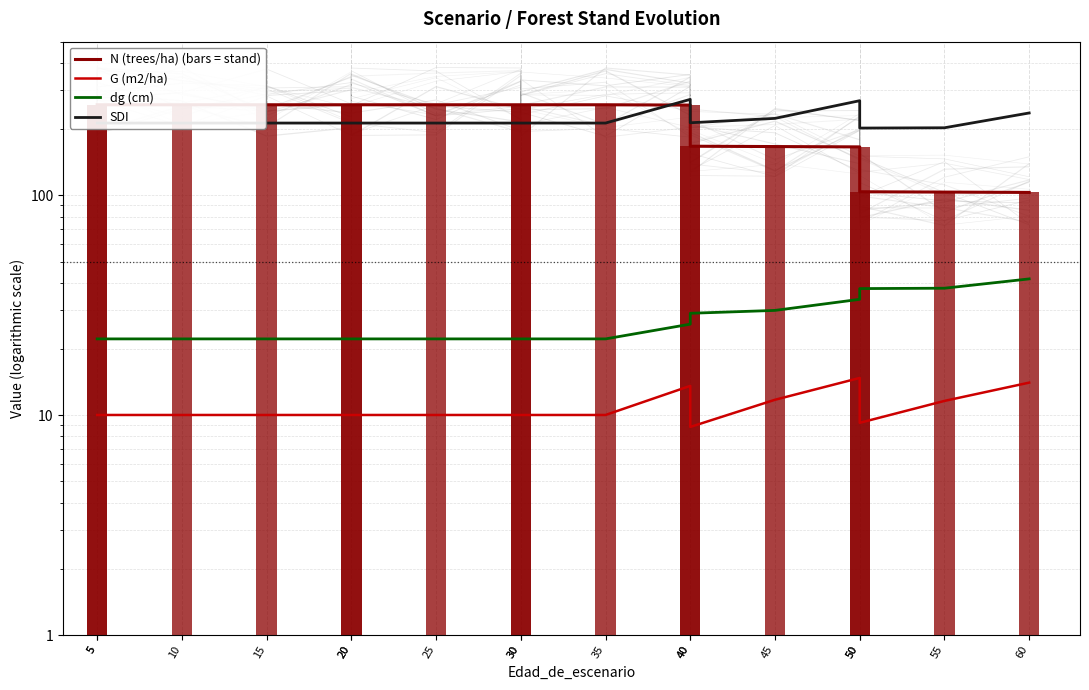

At which label does G (m2/ha) first exceed 10?

5